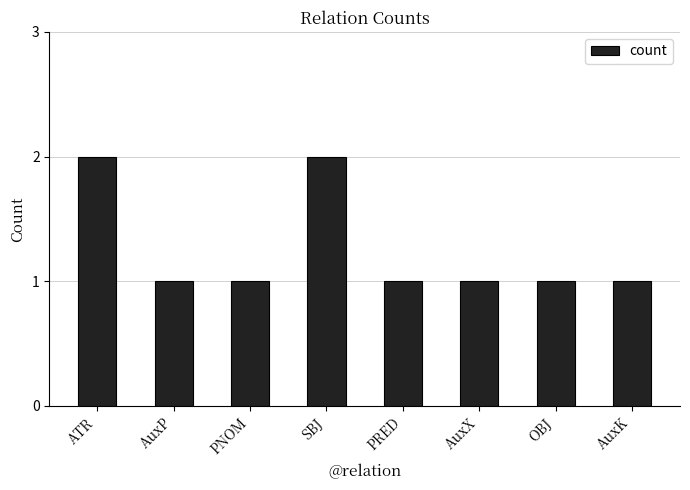

What is the difference between the second highest and minimum values?

1